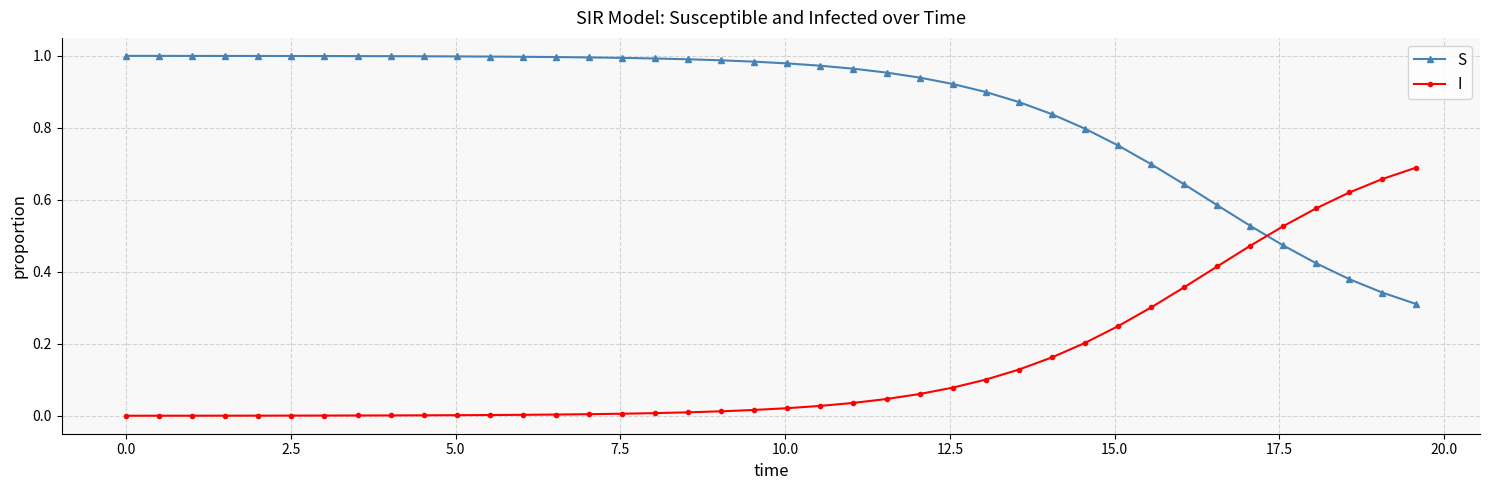

Rank the series by their maximum value, from lowest to highest.

I, S